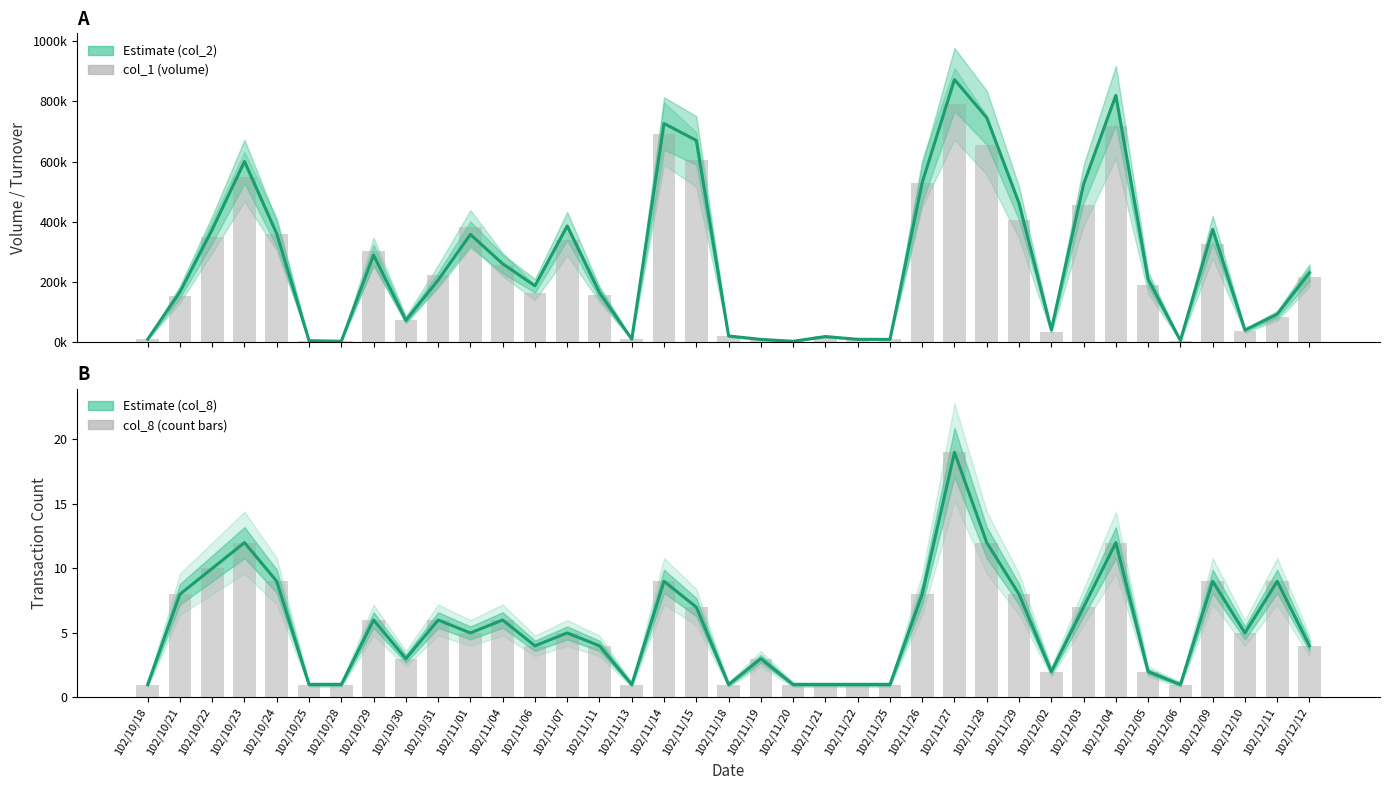

Which has a higher value, 102/12/06 or 102/11/06?

102/11/06